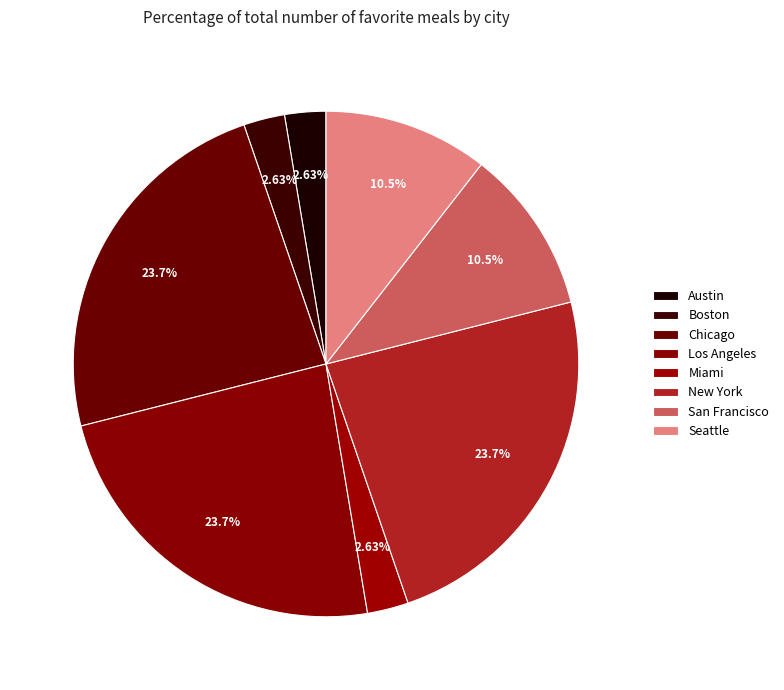

Is there a majority slice in this chart?

No